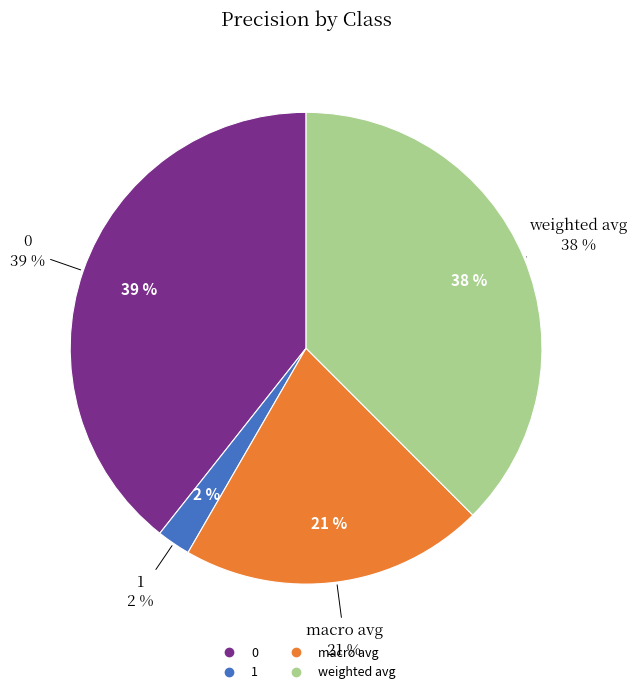

Is macro avg the majority of the pie?

No